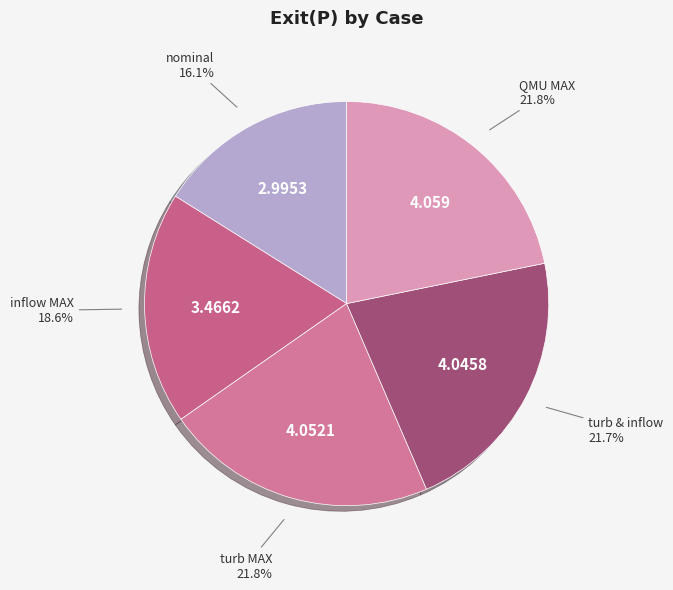

Between turb MAX and inflow MAX, which is larger?

turb MAX